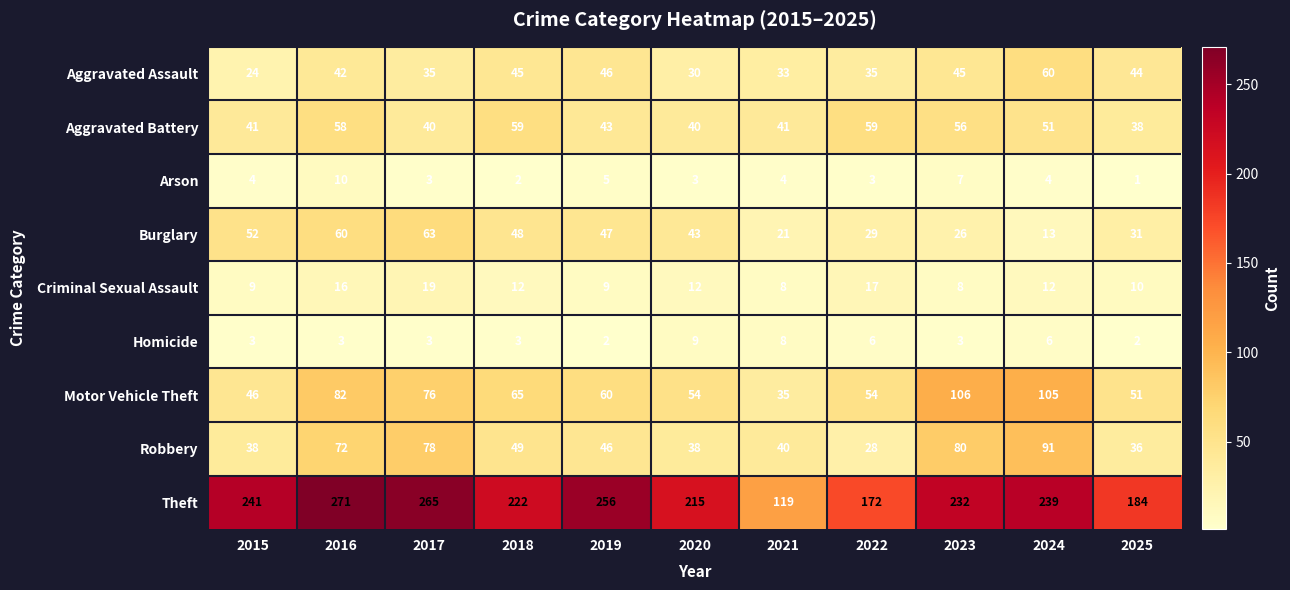

Where is Motor Vehicle Theft nearest to the value 70?

2018